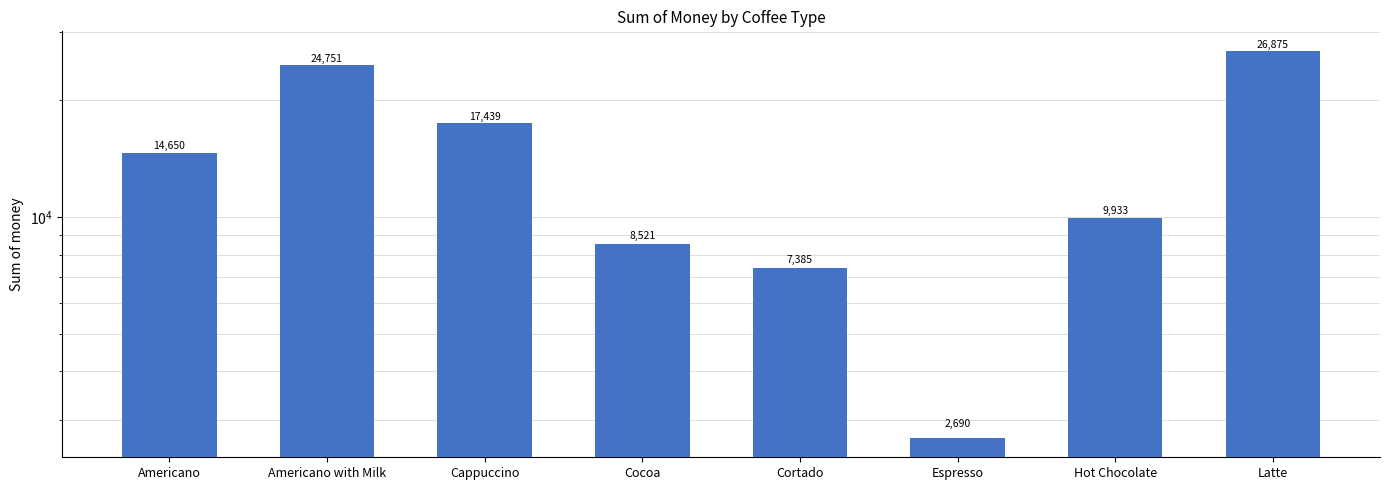

Between Cappuccino and Cortado, which is larger?

Cappuccino